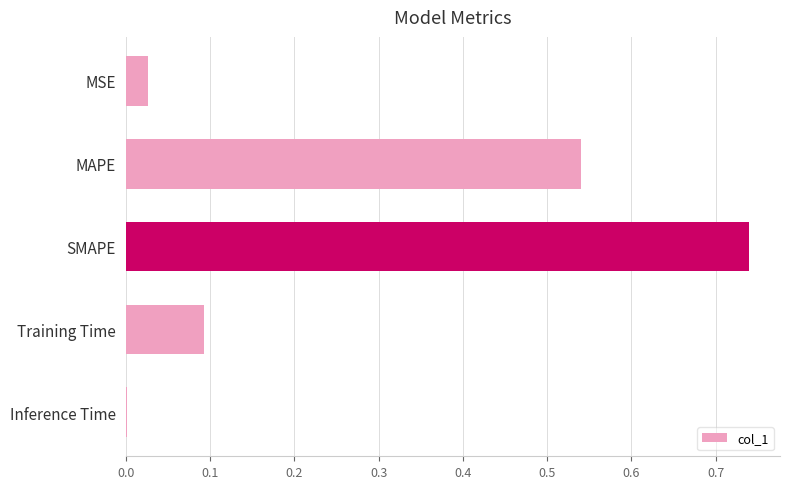

What is the sum of all values?

1.4